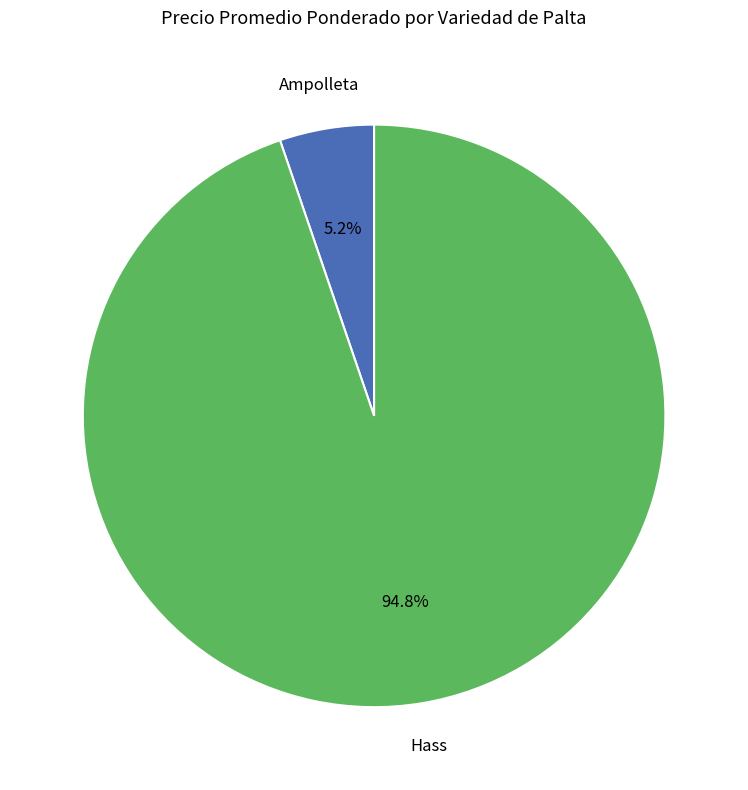

What is the largest slice in the pie chart?

Hass